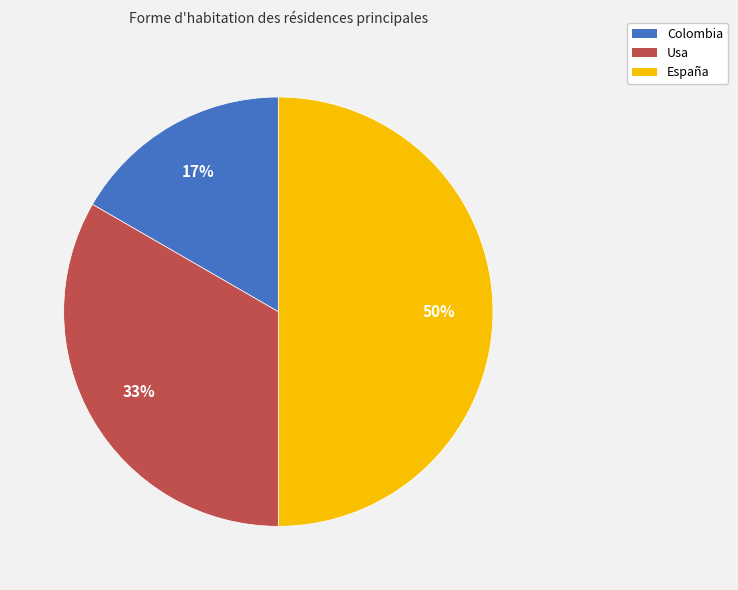

What is the ratio of the value at España to the value at Usa?

1.5